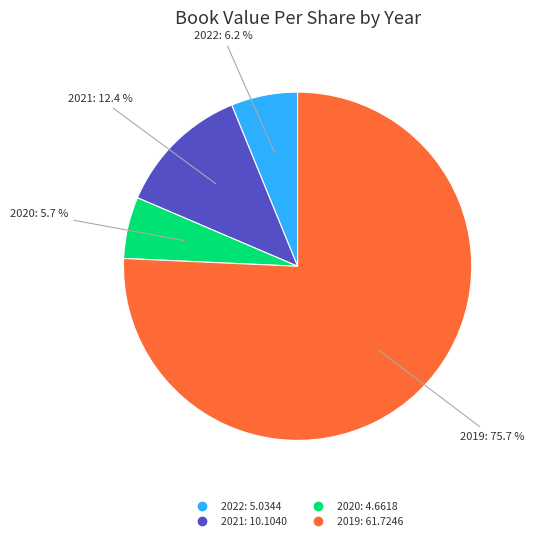

What percentage is the 2020 slice, to the nearest percent?

6%